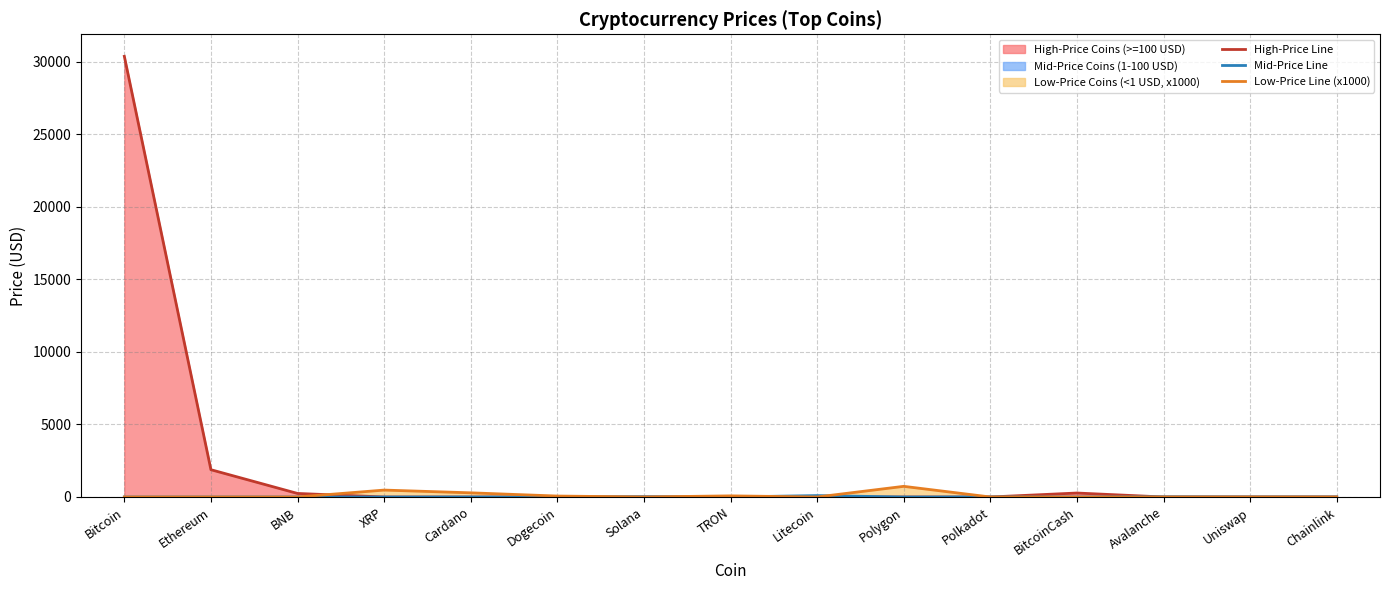

Where do Low-Price Line (x1000) and Mid-Price Line first cross each other?

Dogecoin and Solana